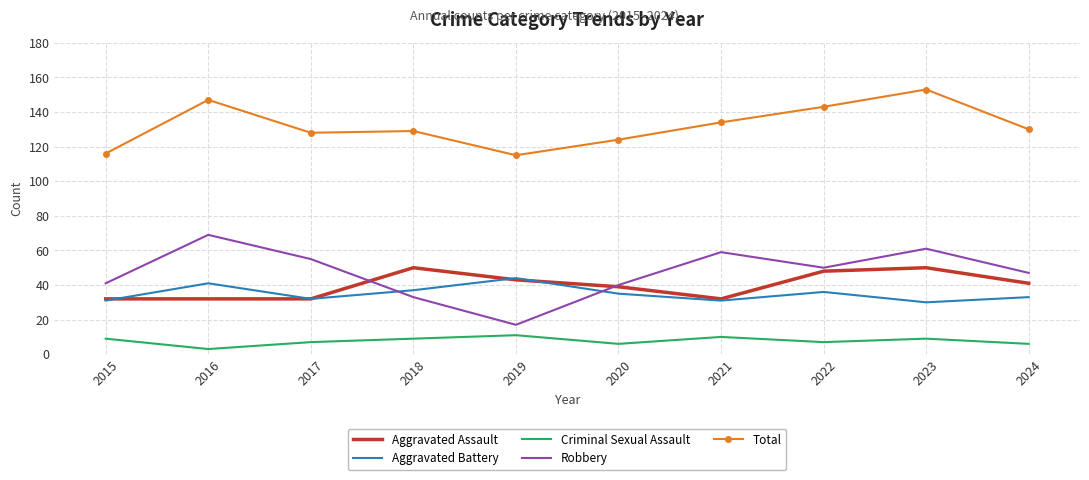

At how many categories does at least one series exceed 33?

10